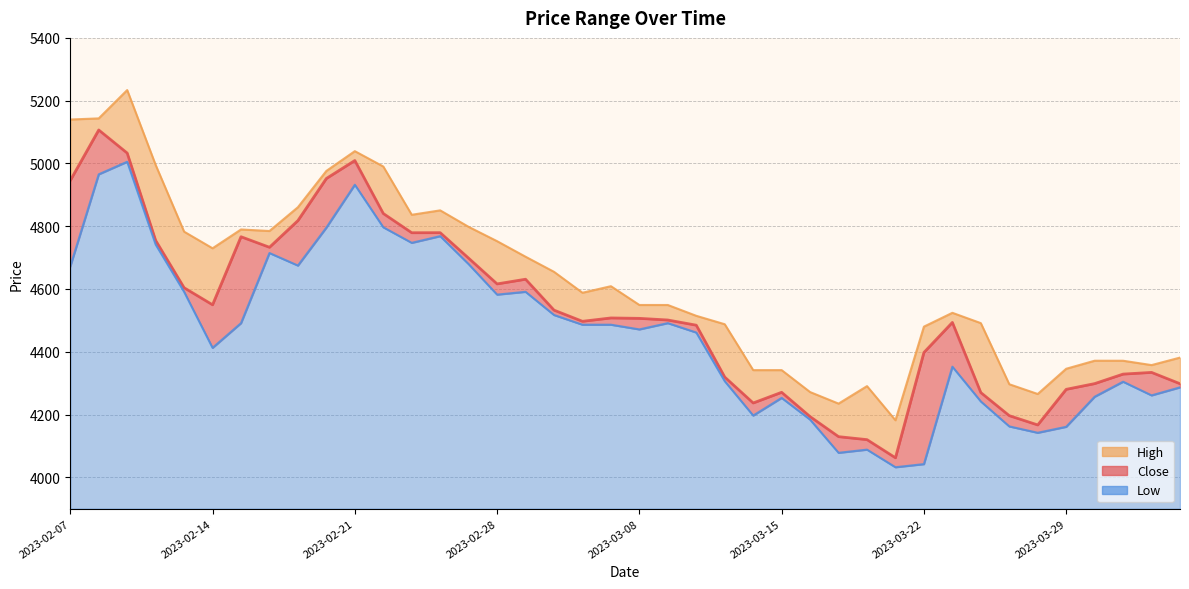

List the series in order of their overall mean, highest first.

High, Close, Low